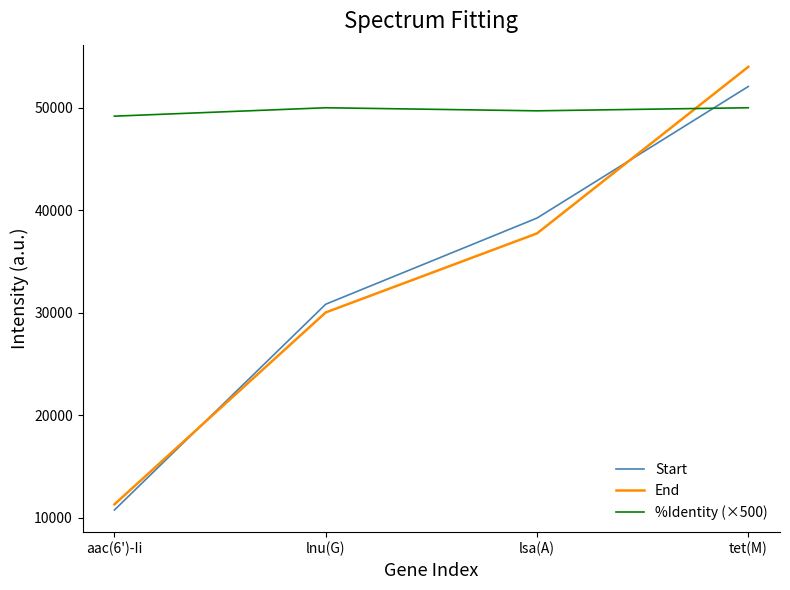

Reading left to right, what are all the values shown in this chart?

Start: 10747	30828	39235	52075
End: 11295	30025	37739	53994
%Identity (×500): 49180	50000	49700	50000